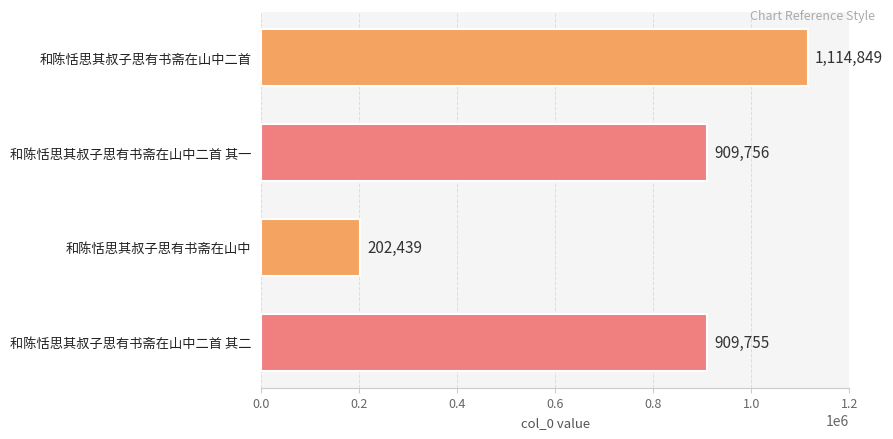

The chart shows a value of 42399 at 和陈恬思其叔子思有书斋在山中. True or false?

False